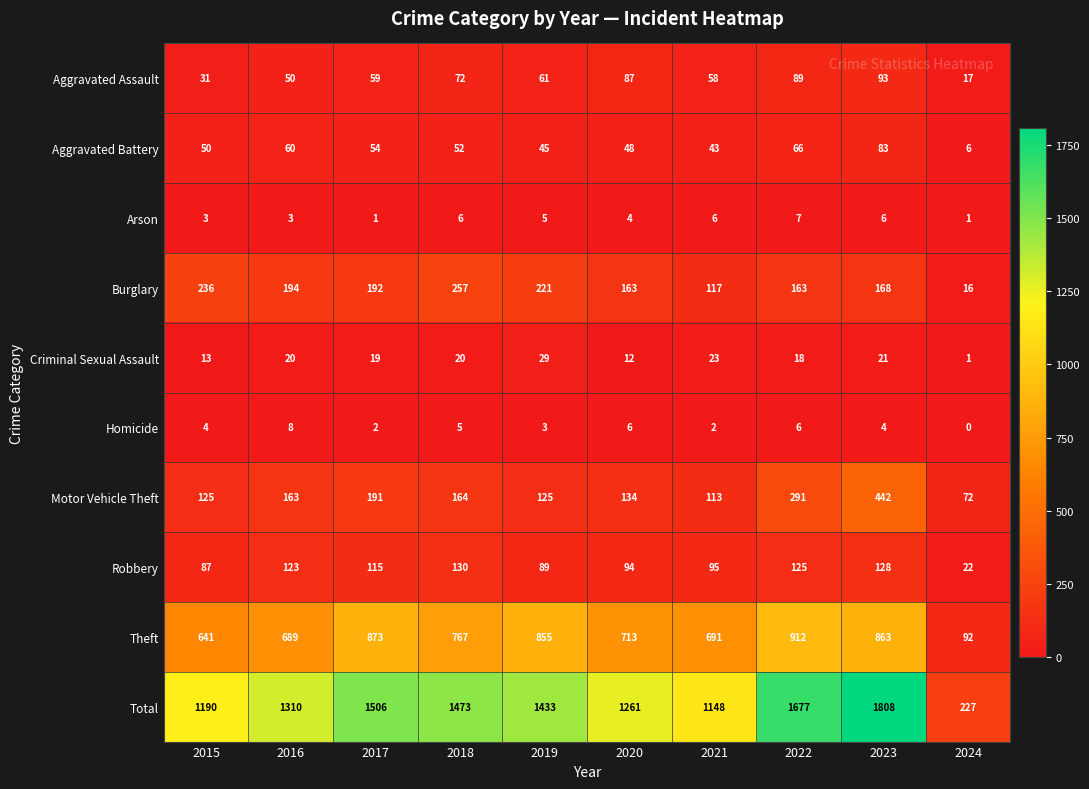

Rank the series at 2022 from highest to lowest value.

Total, Theft, Motor Vehicle Theft, Burglary, Robbery, Aggravated Assault, Aggravated Battery, Criminal Sexual Assault, Arson, Homicide